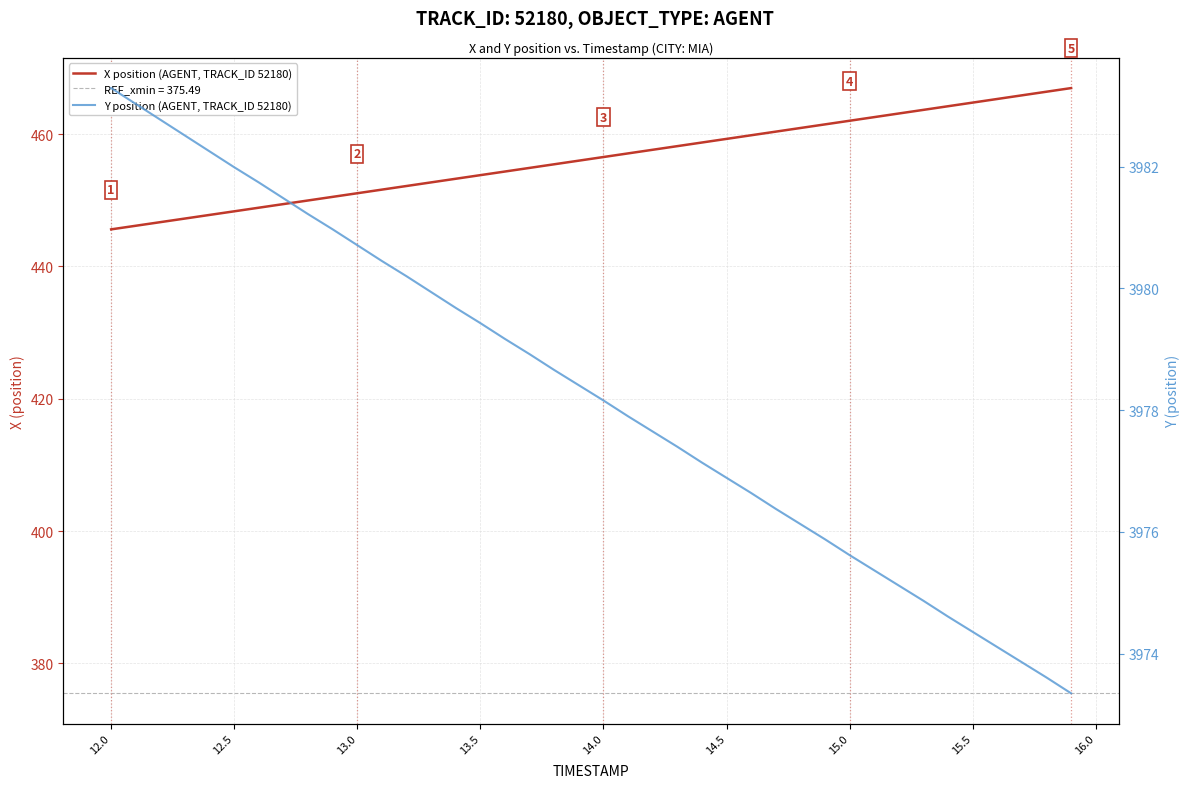

What is the difference between the maximum and minimum values in the X position (AGENT, TRACK_ID 52180) series?

21.3